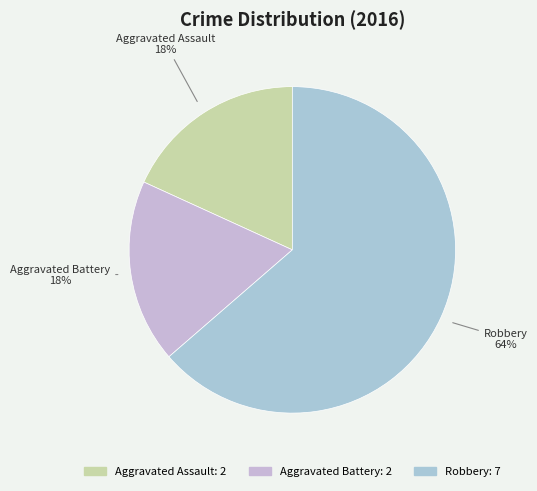

What is the largest slice in the pie chart?

Robbery